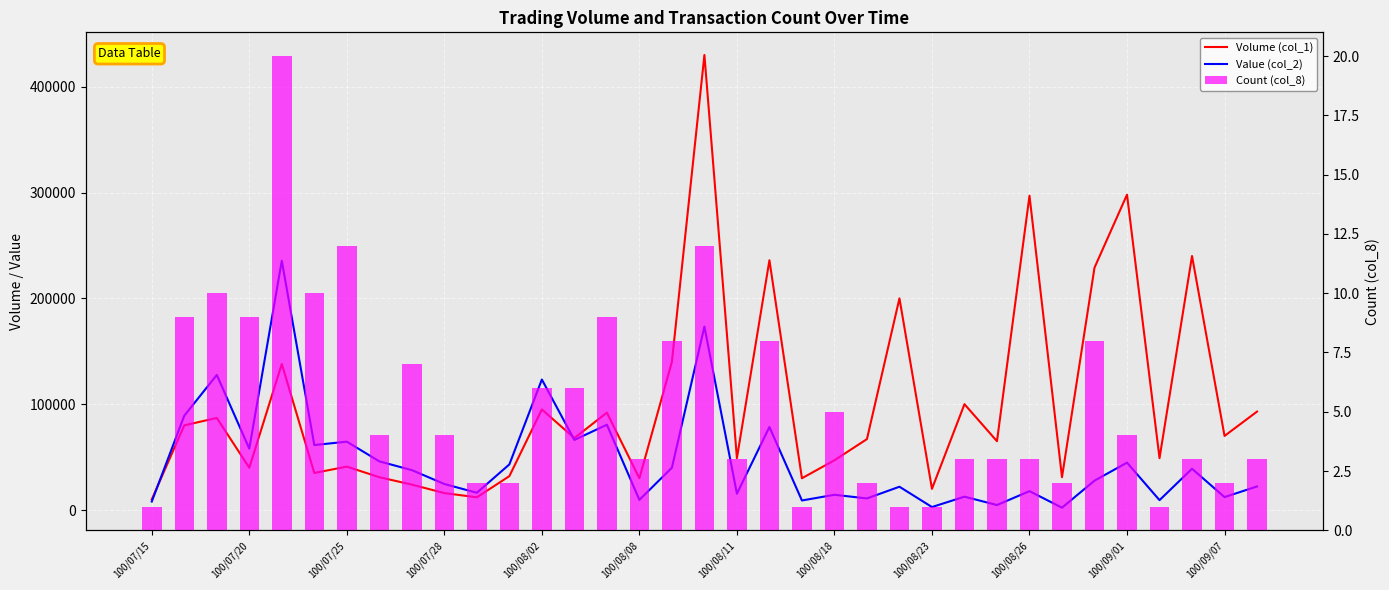

True or false: Volume (col_1) has a value of 24000 at 100/08/23.

True